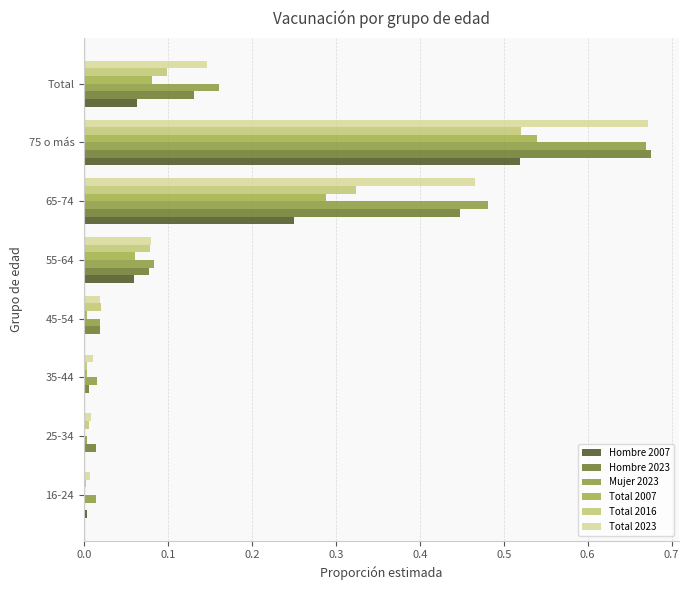

Reading left to right, list all the values displayed in this chart.

Hombre 2007: 0.0	0.0	0.0	0.0	0.1	0.3	0.5	0.1
Hombre 2023: 0.0	0.0	0.0	0.0	0.1	0.4	0.7	0.1
Mujer 2023: 0.0	0.0	0.0	0.0	0.1	0.5	0.7	0.2
Total 2007: 0.0	0.0	0.0	0.0	0.1	0.3	0.5	0.1
Total 2016: 0.0	0.0	0.0	0.0	0.1	0.3	0.5	0.1
Total 2023: 0.0	0.0	0.0	0.0	0.1	0.5	0.7	0.1